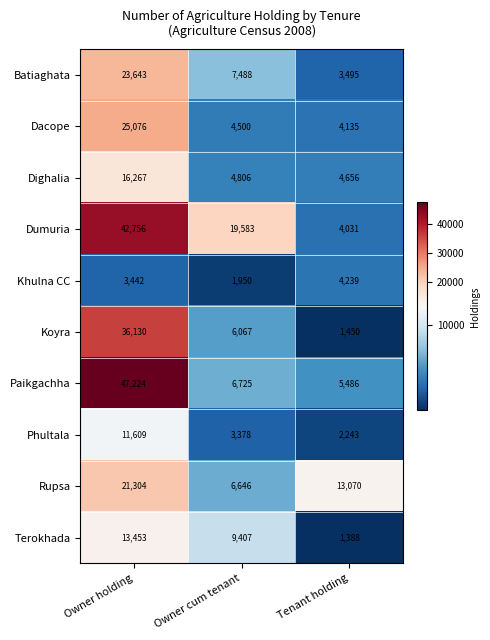

At which category does the chart reach its peak across all series?

Owner holding